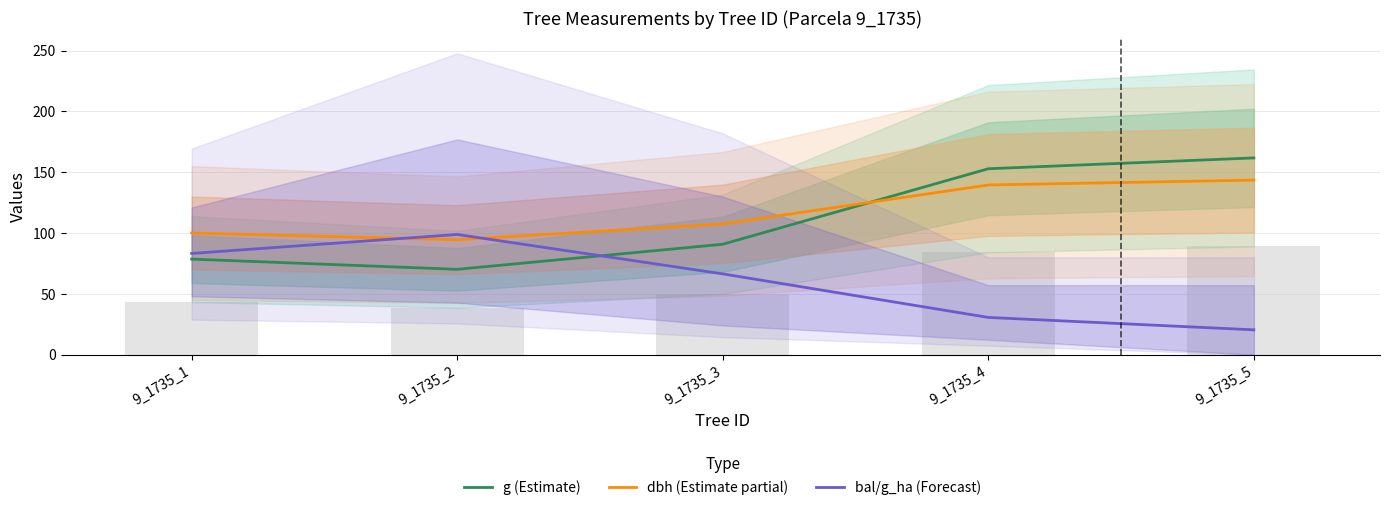

Reading left to right, extract all data points from this chart.

g (Estimate): 78.5	70.1	90.8	152.8	161.7
dbh (Estimate partial): 100.0	94.5	107.5	139.5	143.5
bal/g_ha (Forecast): 83.2	98.8	66.4	30.6	20.4